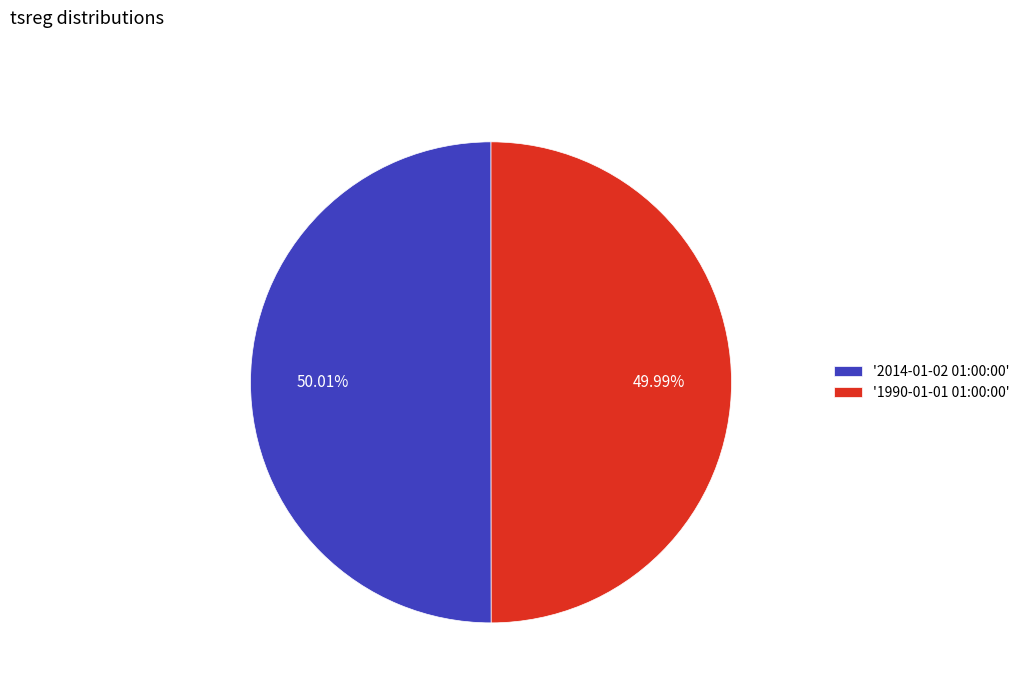

What is the ratio of the value at '1990-01-01 01:00:00' to the value at '2014-01-02 01:00:00'?

1.0